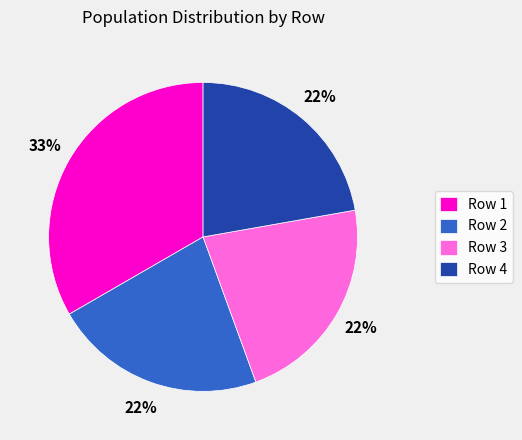

Do Row 1 and Row 2 together represent more than half of the pie?

Yes